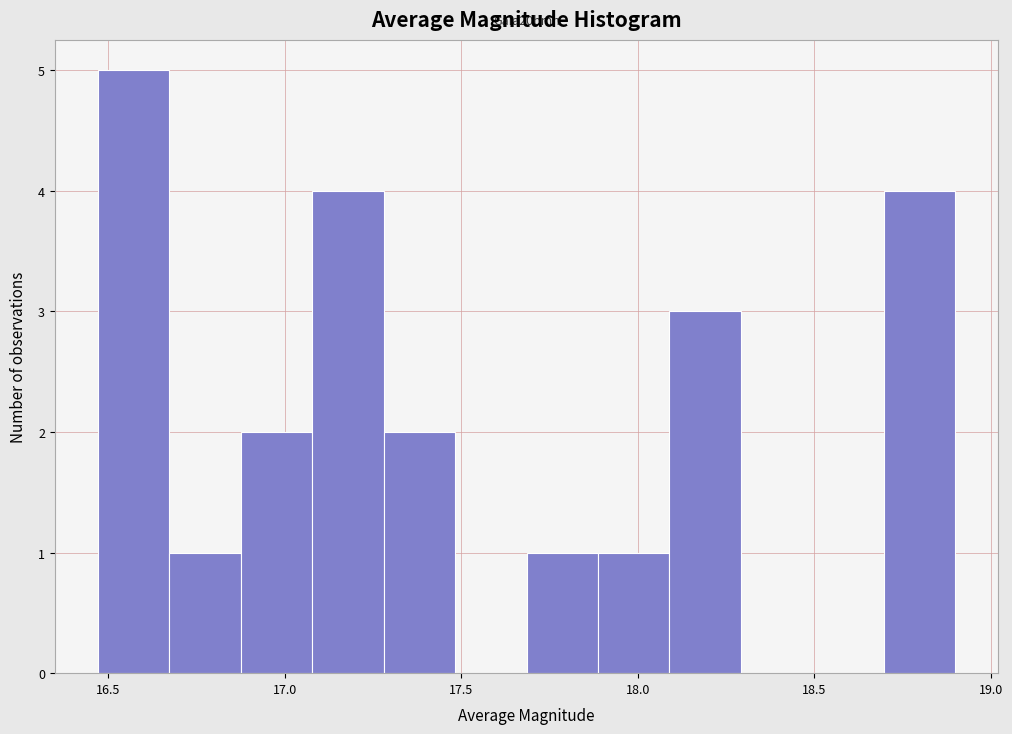

Over which range of the x-axis is the bar tallest?

16.45 to 16.65